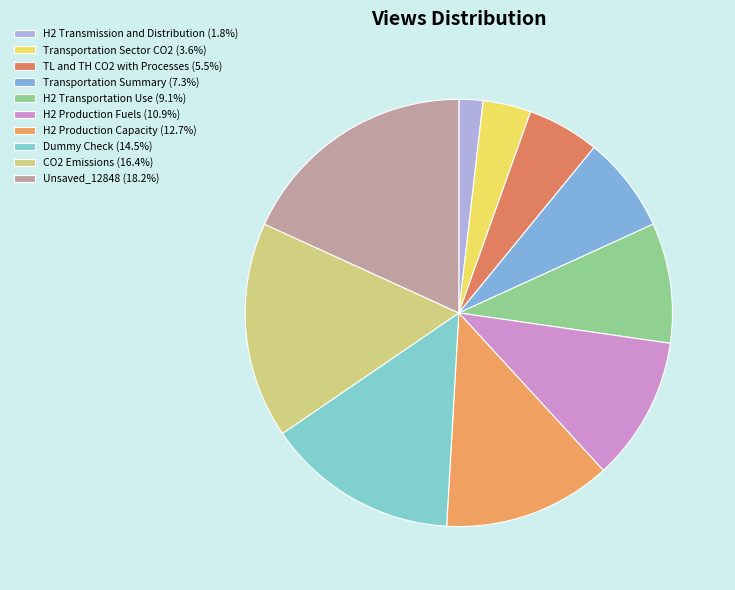

To the nearest percent, what is the difference between the TL and TH CO2 with Processes and Transportation Summary slice percentages?

2%